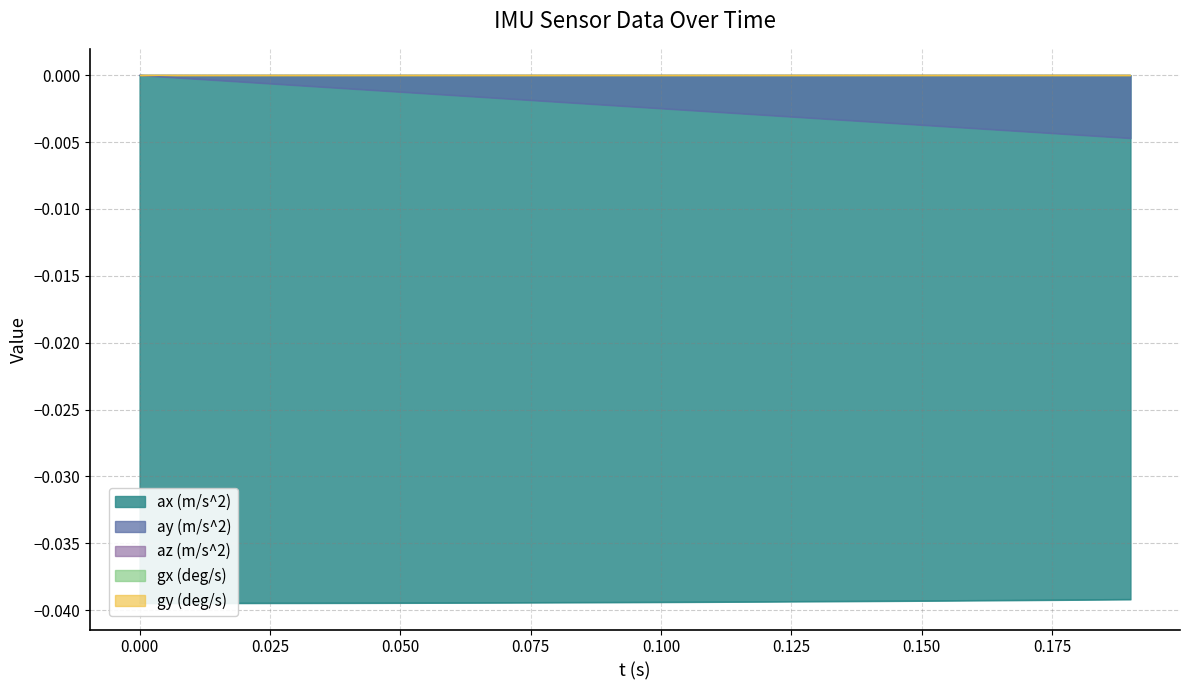

The value of ay (m/s^2) at 0.000 is 0.0. True or false?

True